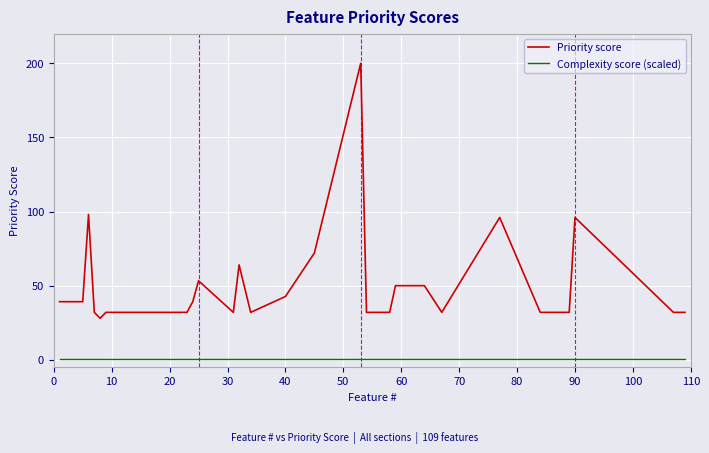

Which series has the largest total across all categories?

Priority score